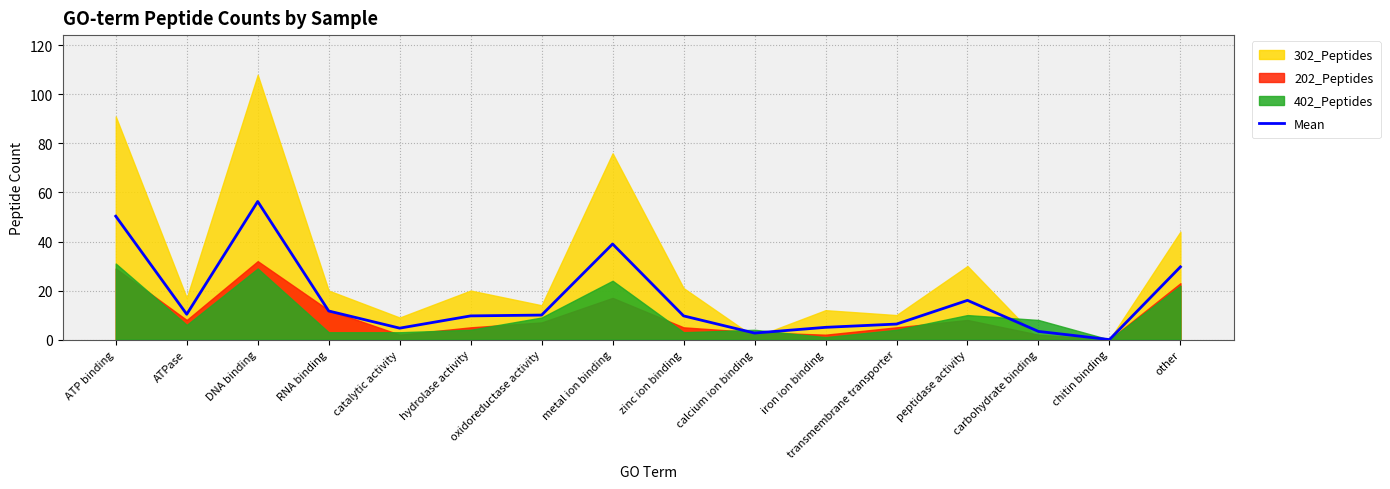

What is the approximate value at other?

29.7